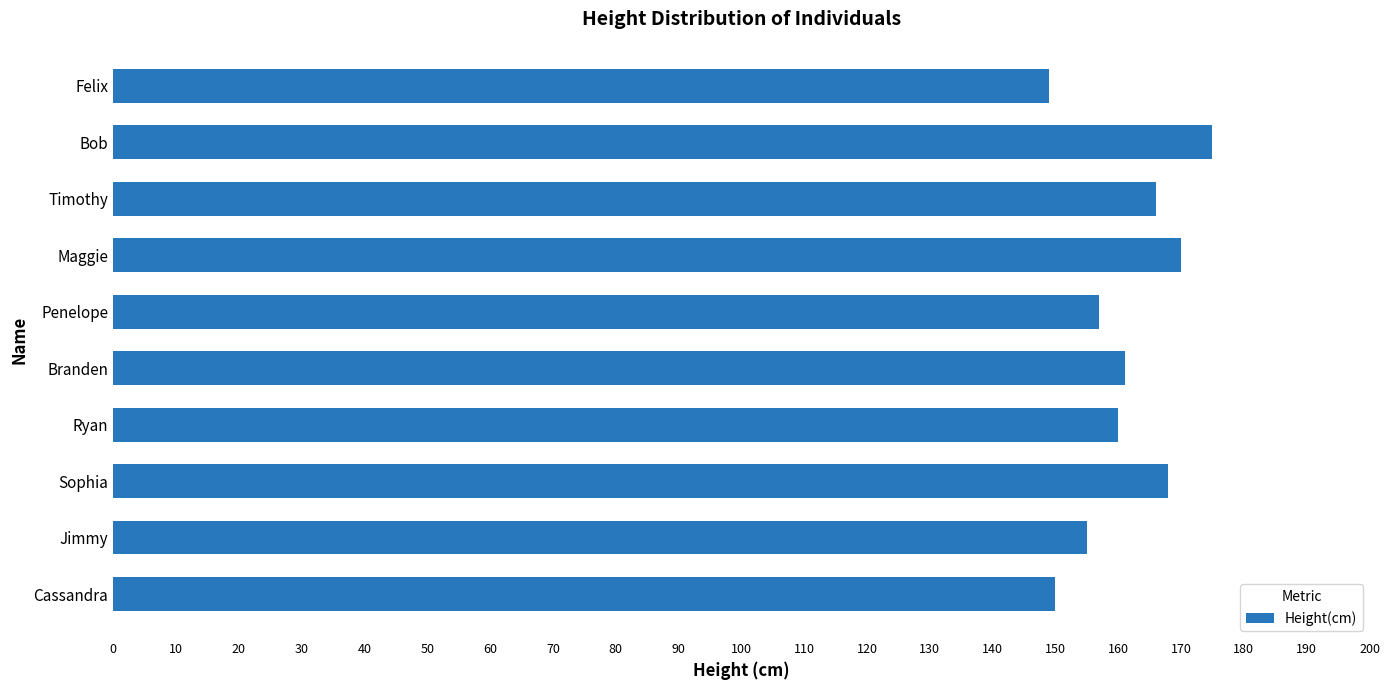

What is the smallest value displayed?

149